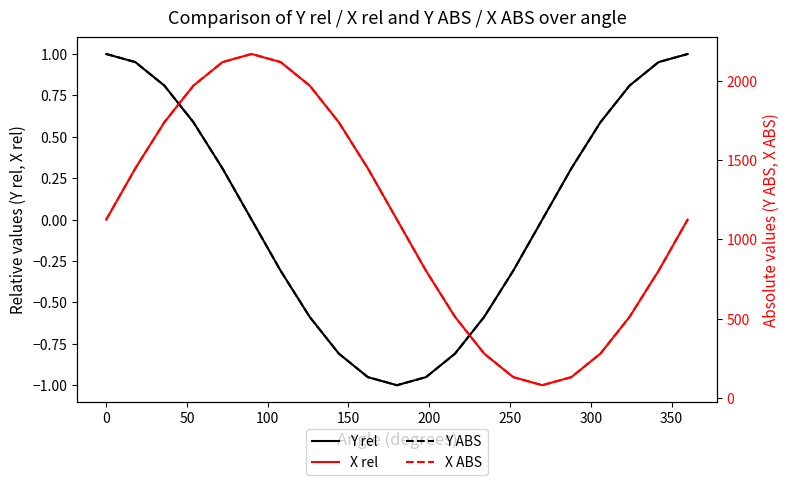

In X ABS, how many points are higher than both neighbors (excluding endpoints)?

1